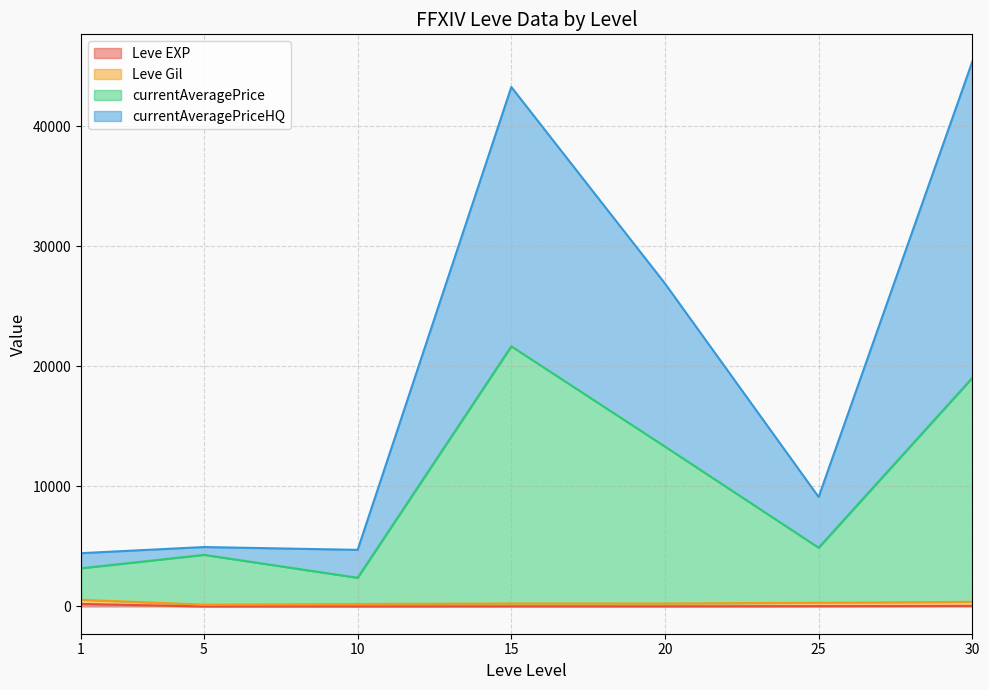

Does the chart display data point markers on the line(s)?

No